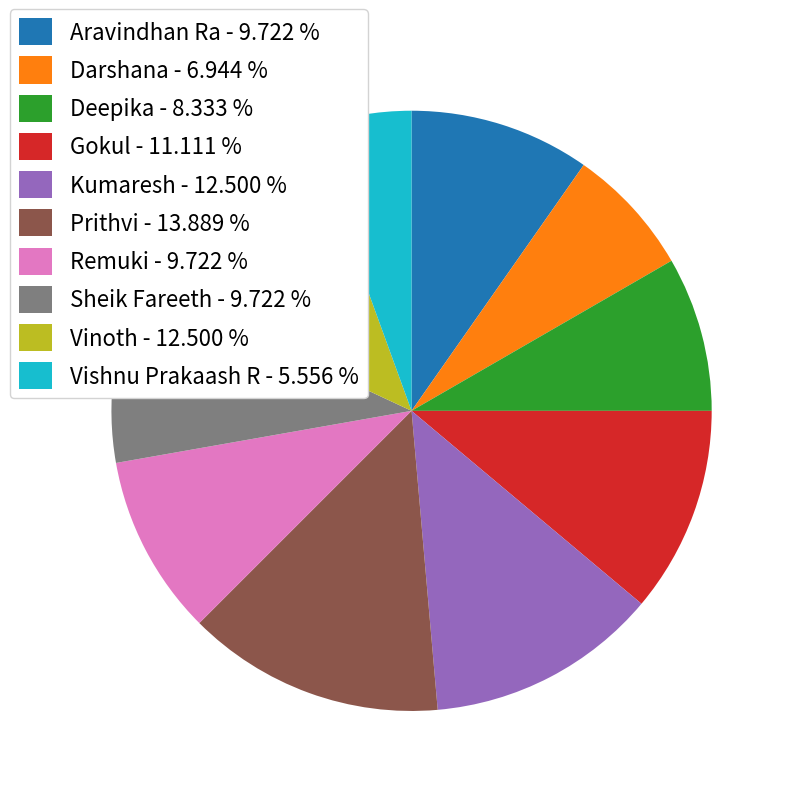

What is the ratio of the value at Kumaresh to the value at Gokul?

1.1